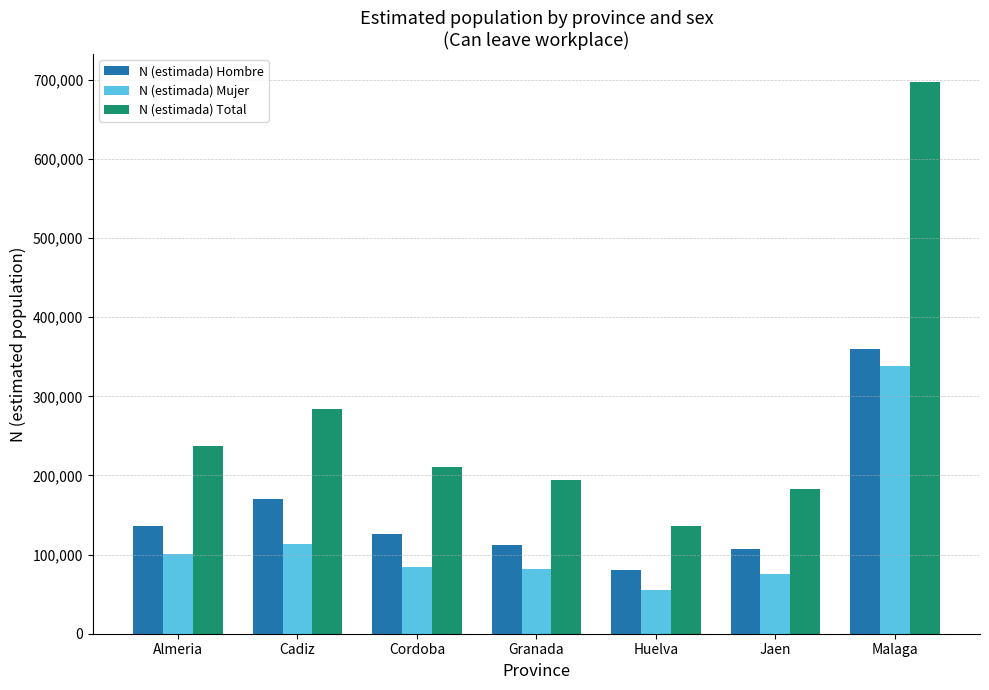

Which series changed the most between Almeria and Huelva?

N (estimada) Total